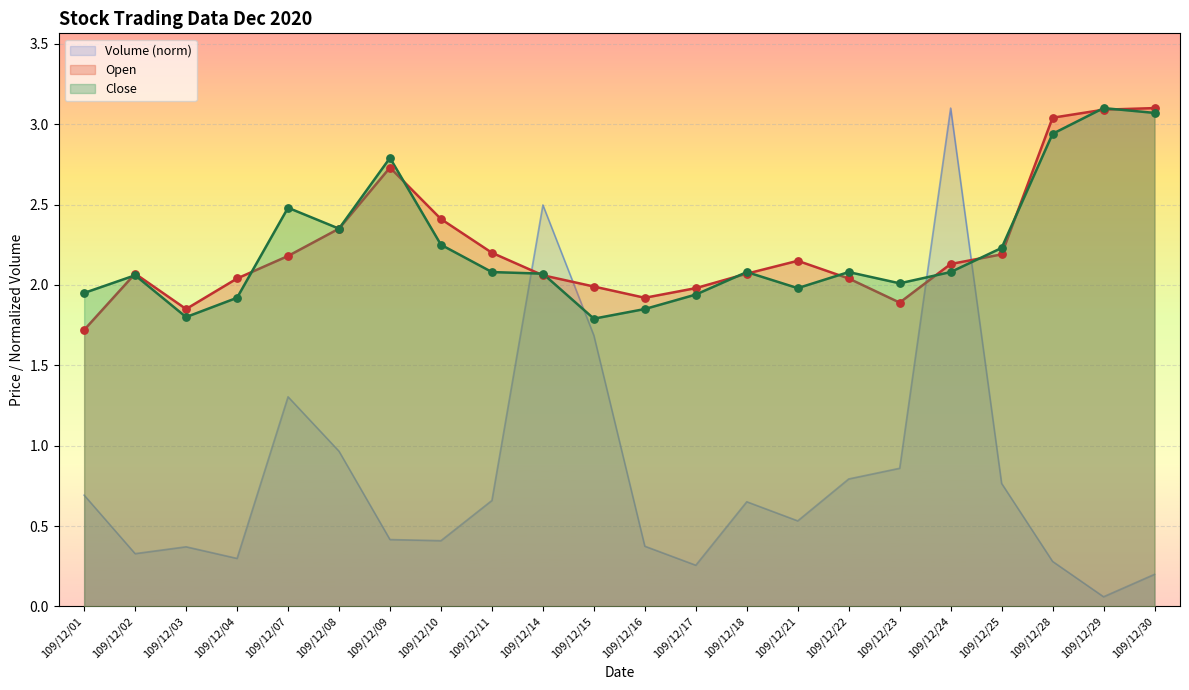

What is the total value across all series at 109/12/22?

4.9